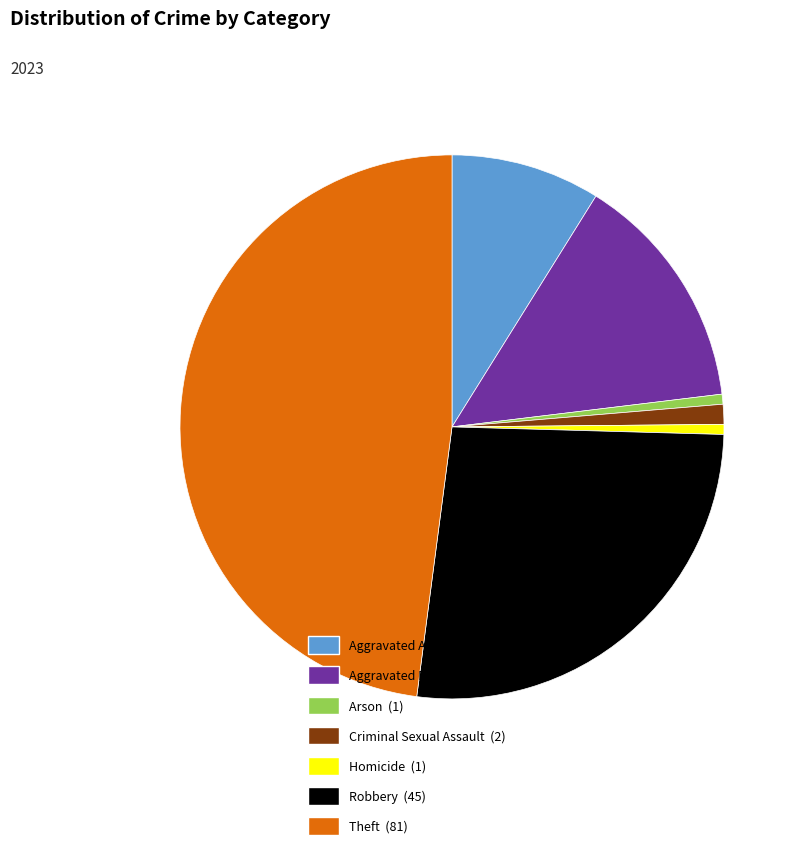

Which has a higher value, Aggravated Assault (15) or Arson (1)?

Aggravated Assault (15)